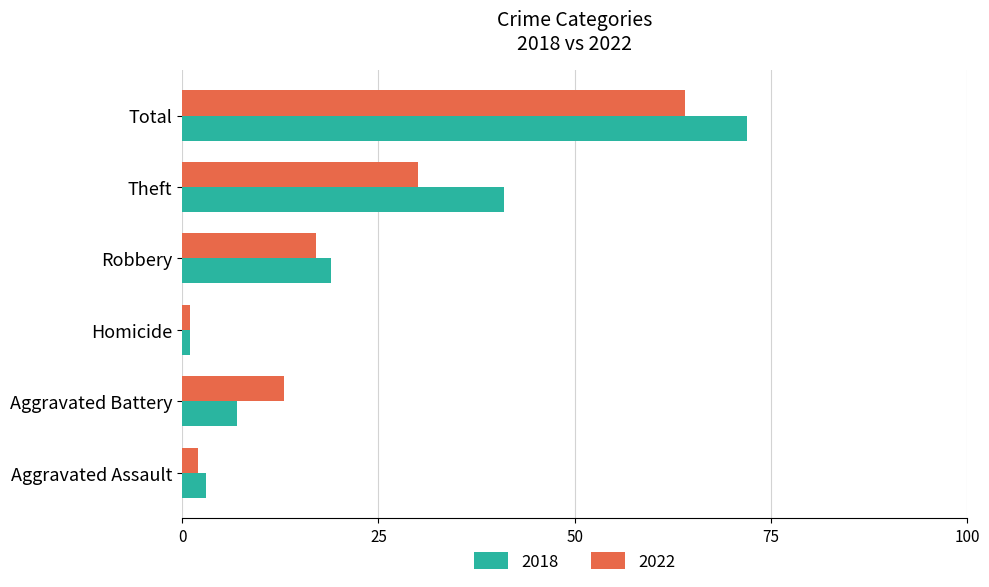

List the labels in order of 2022 value, smallest first.

Homicide, Aggravated Assault, Aggravated Battery, Robbery, Theft, Total